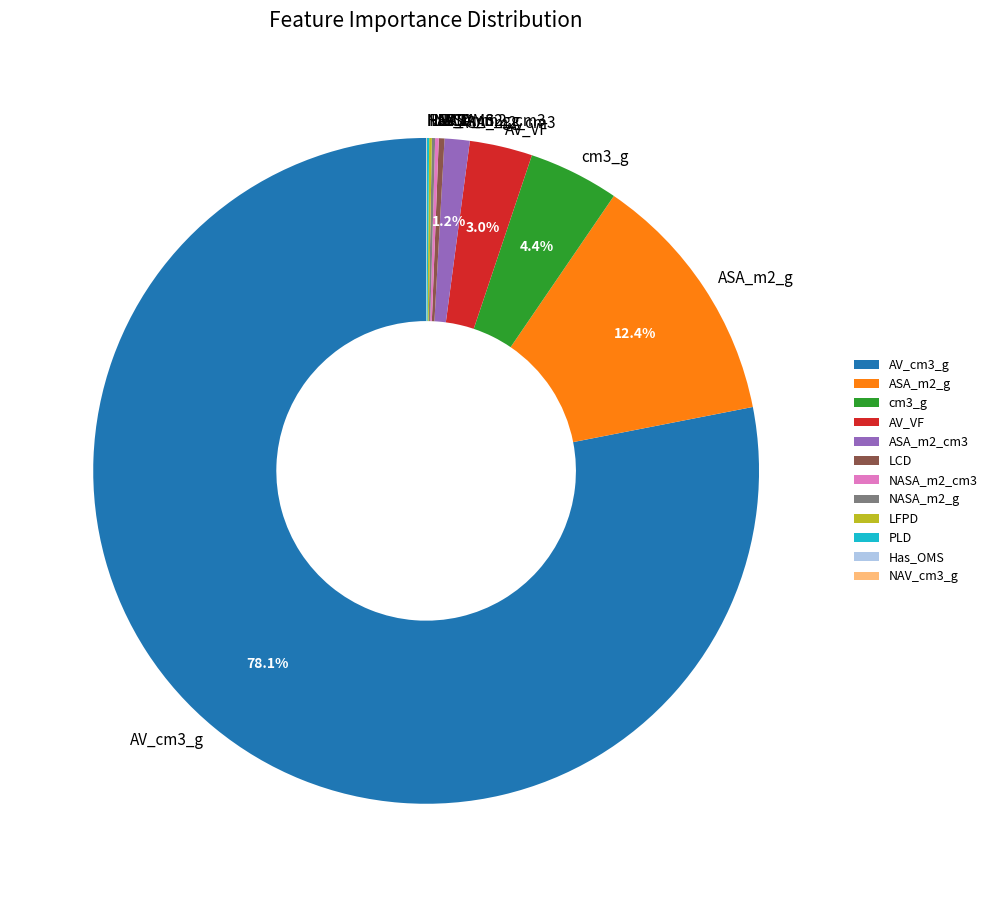

What percentage is NOT represented by ASA_m2_cm3?

98.8%